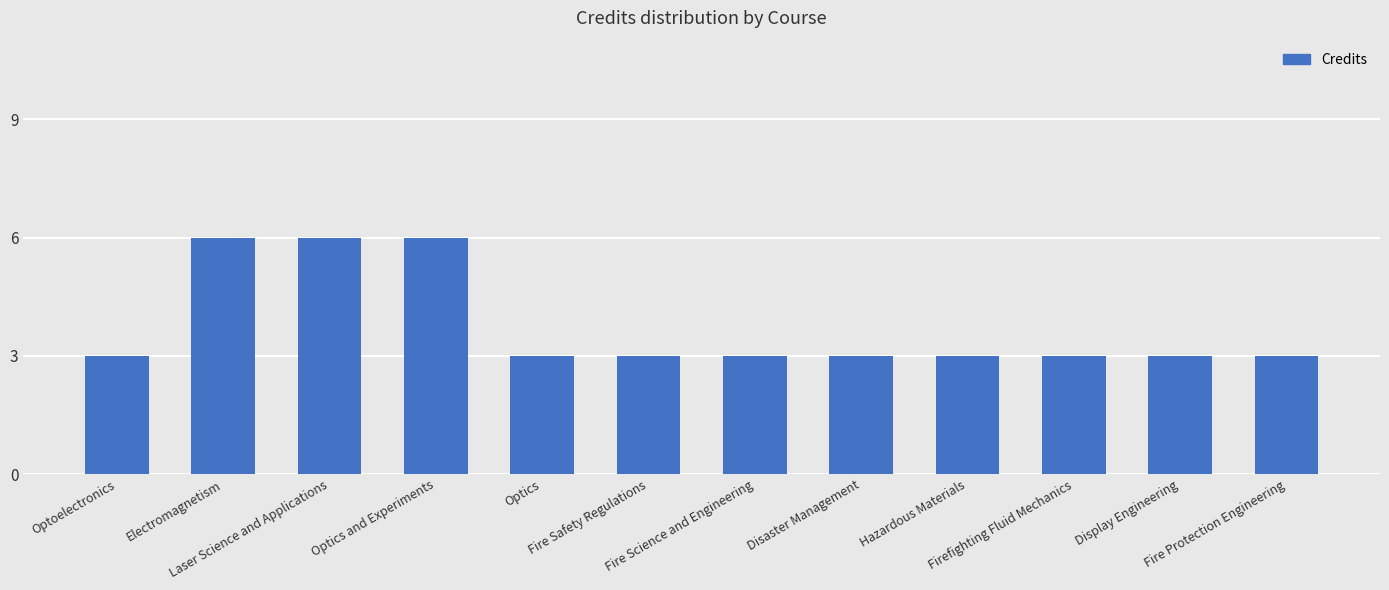

What is the label of the 12th bar from the right?

Optoelectronics